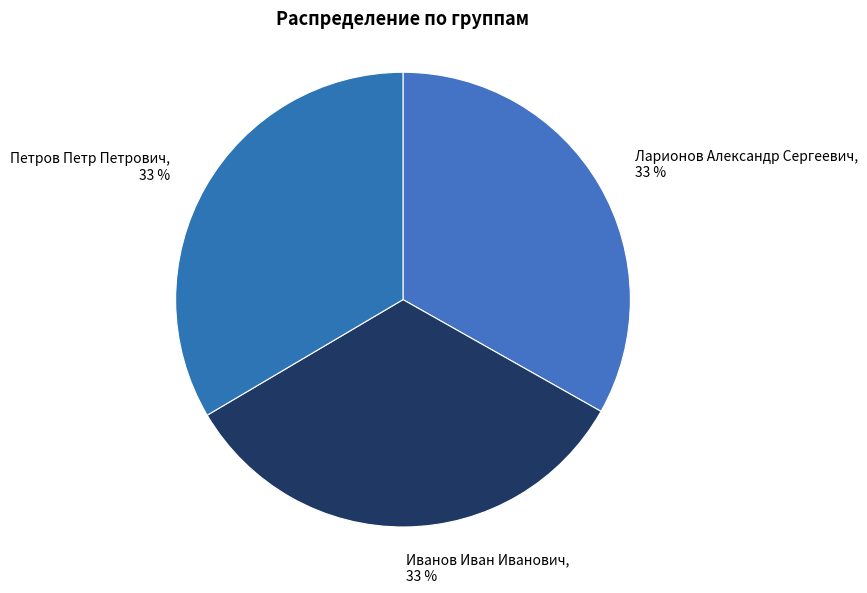

Is it true that Ларионов Александр Сергеевич is 22% of the pie?

False